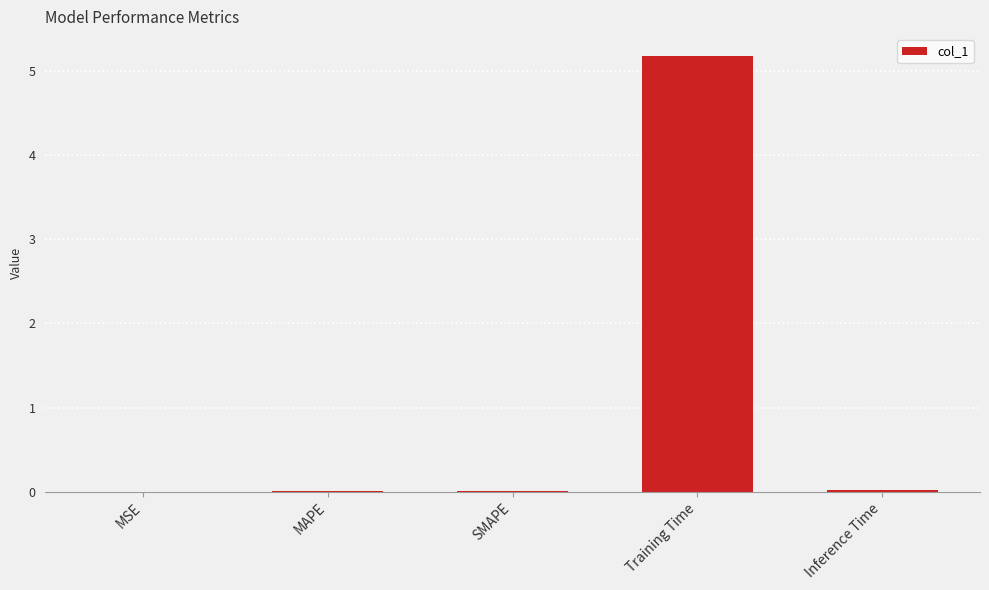

Are the bars grouped side by side (vs. stacked)?

No